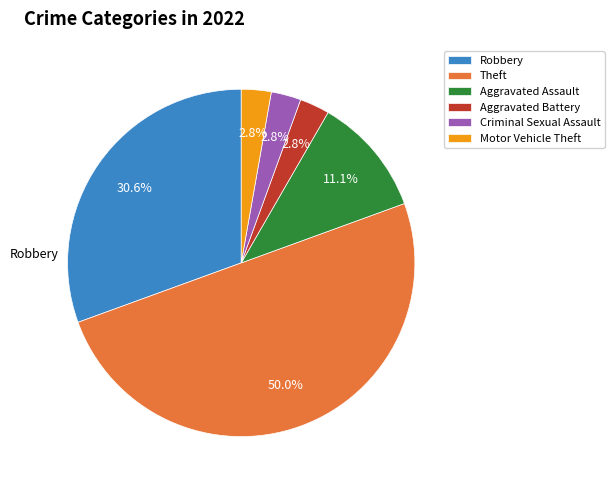

Does Aggravated Assault represent more than half of the total?

No